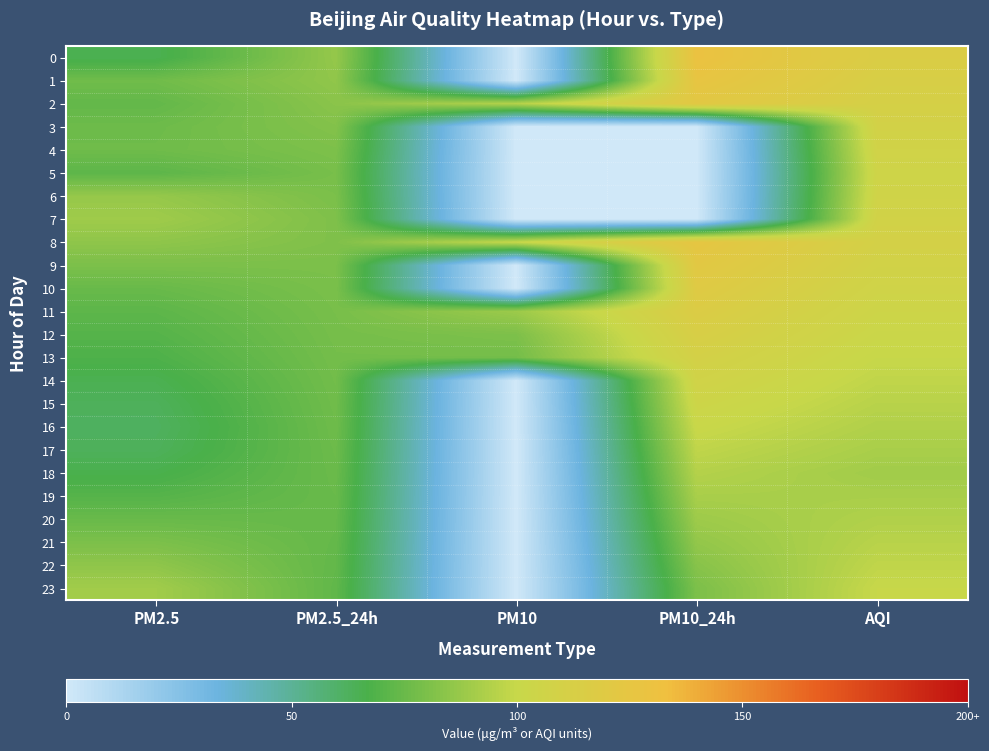

Rank the series by their maximum value, from highest to lowest.

0, 1, 8, 9, 2, 10, 11, 12, 13, 3, 7, 4, 14, 6, 5, 15, 16, 23, 17, 22, 21, 18, 20, 19